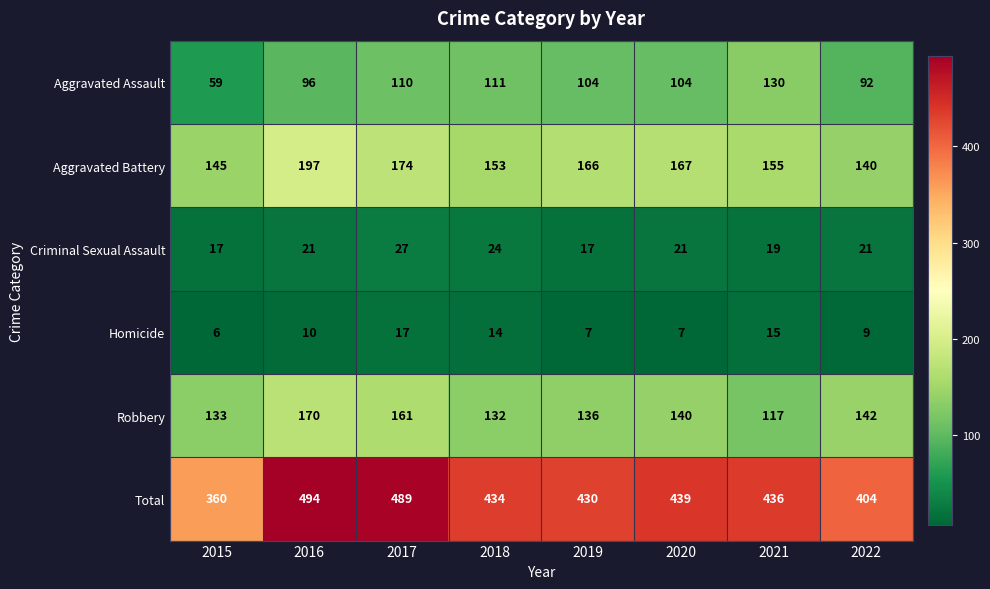

What is the total value across all series at 2019?

860